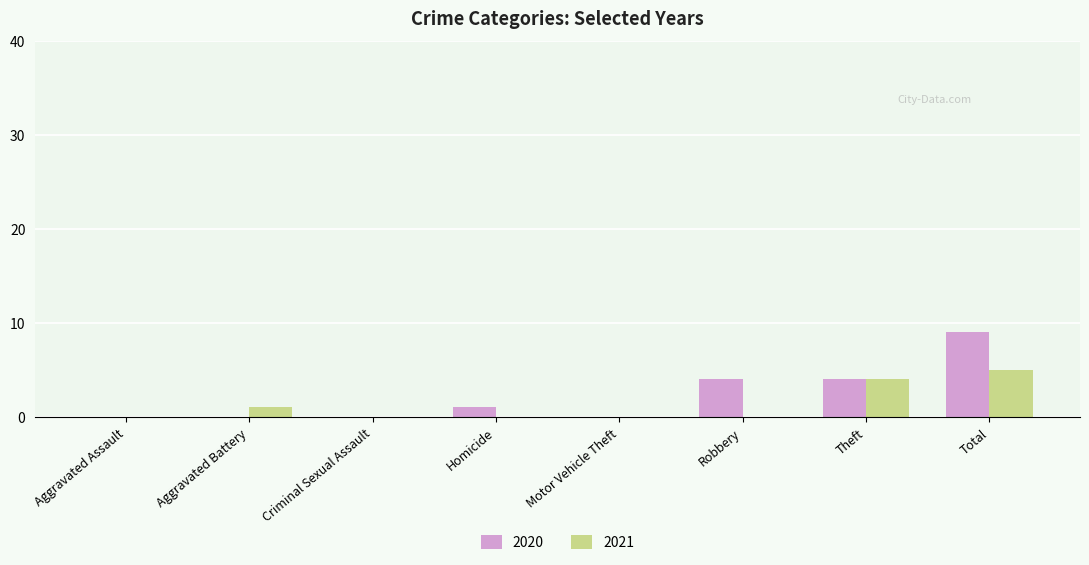

Count the number of data series in this chart.

2